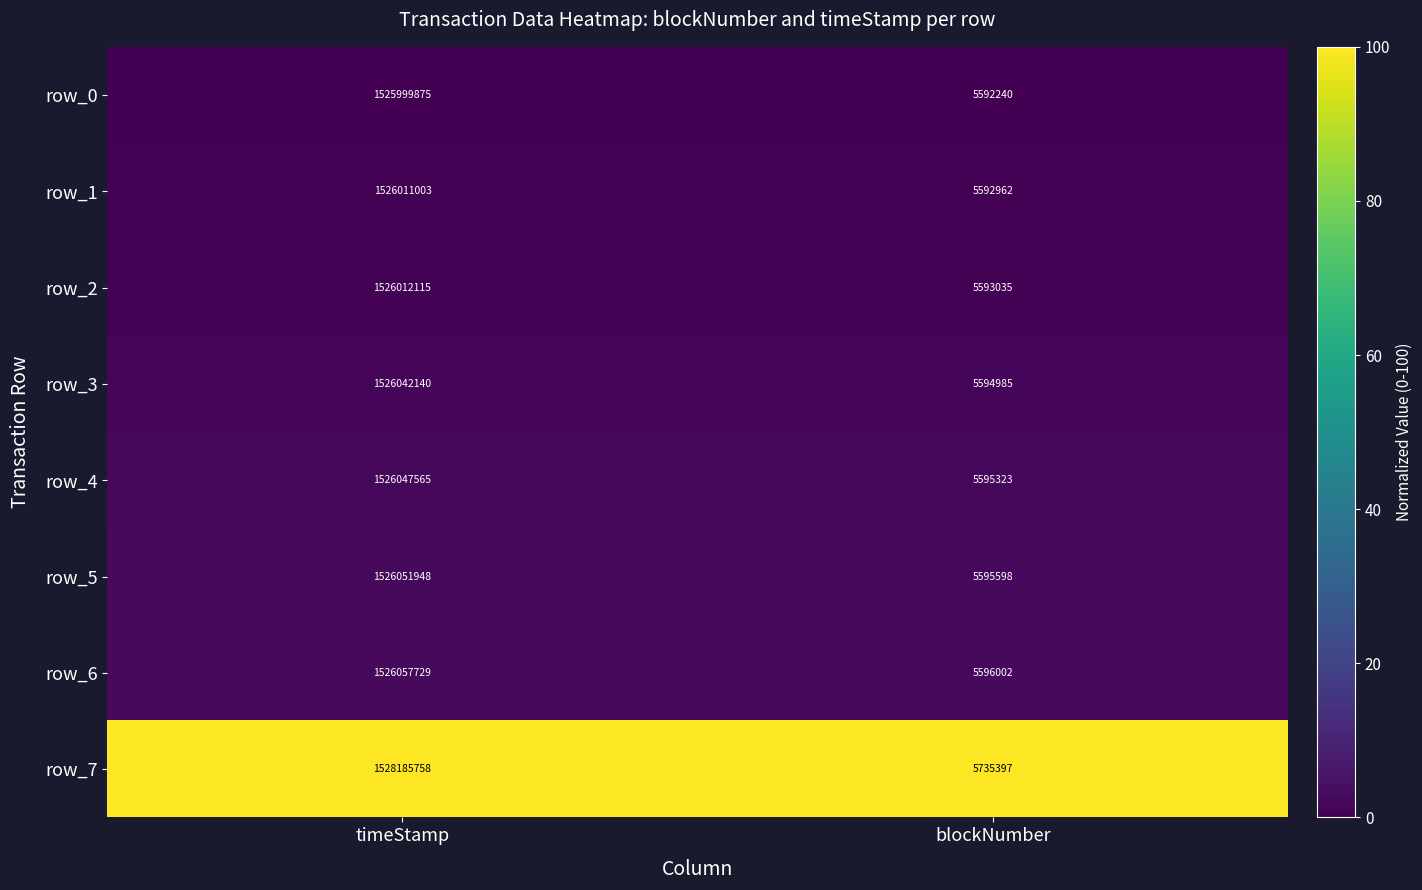

At timeStamp, list the series in order from largest to smallest.

row_7, row_6, row_5, row_4, row_3, row_2, row_1, row_0